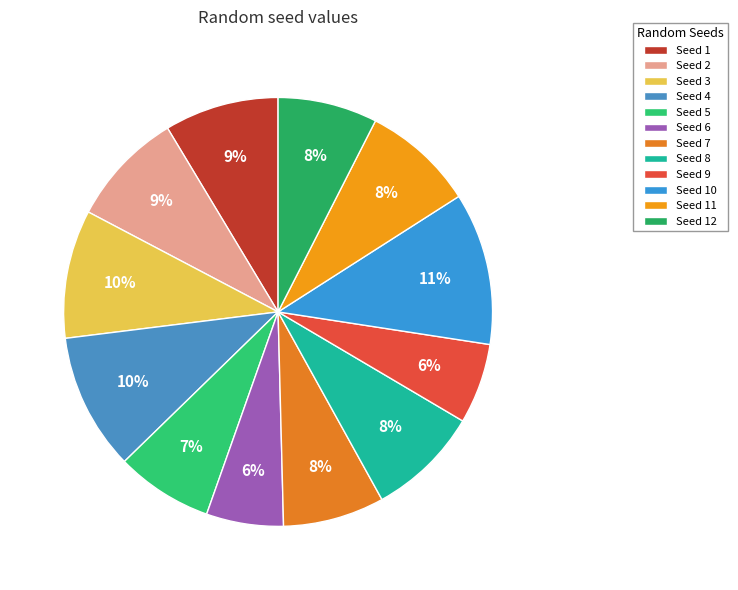

Does any single category account for the majority?

No